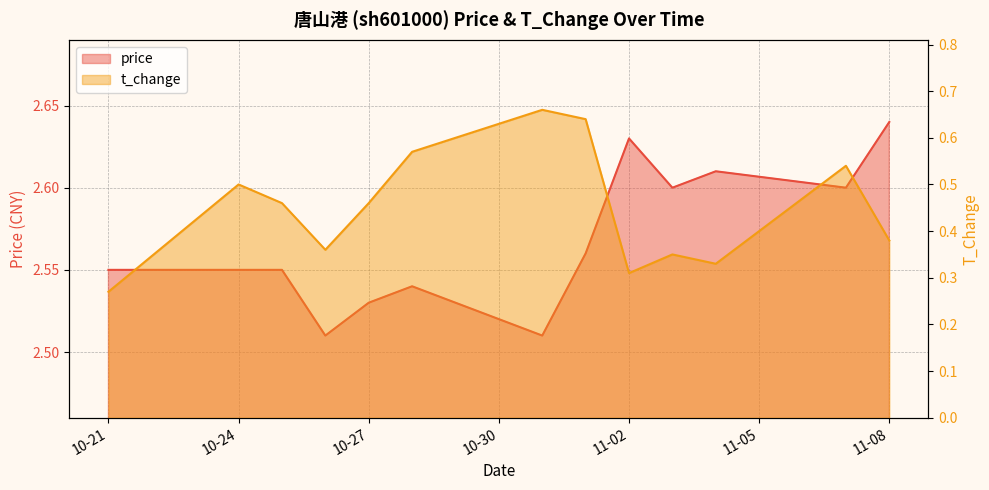

True or false: price and t_change cross at least once.

False